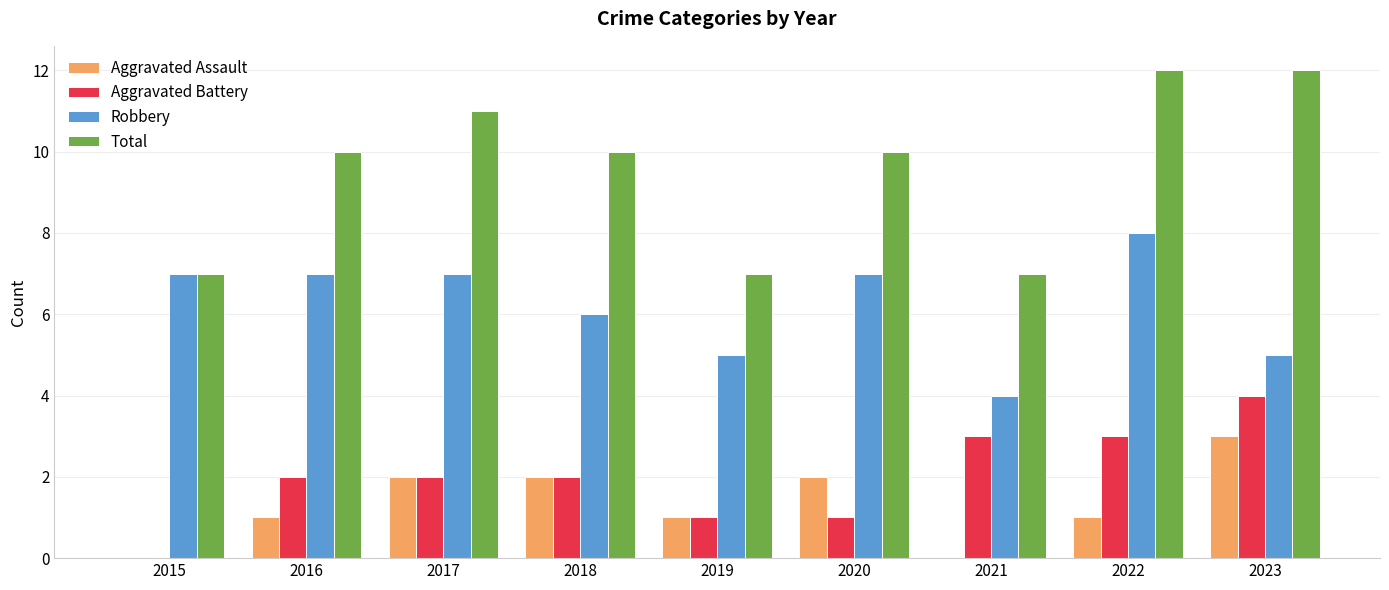

Between 2015 and 2020, which series saw the biggest shift?

Total